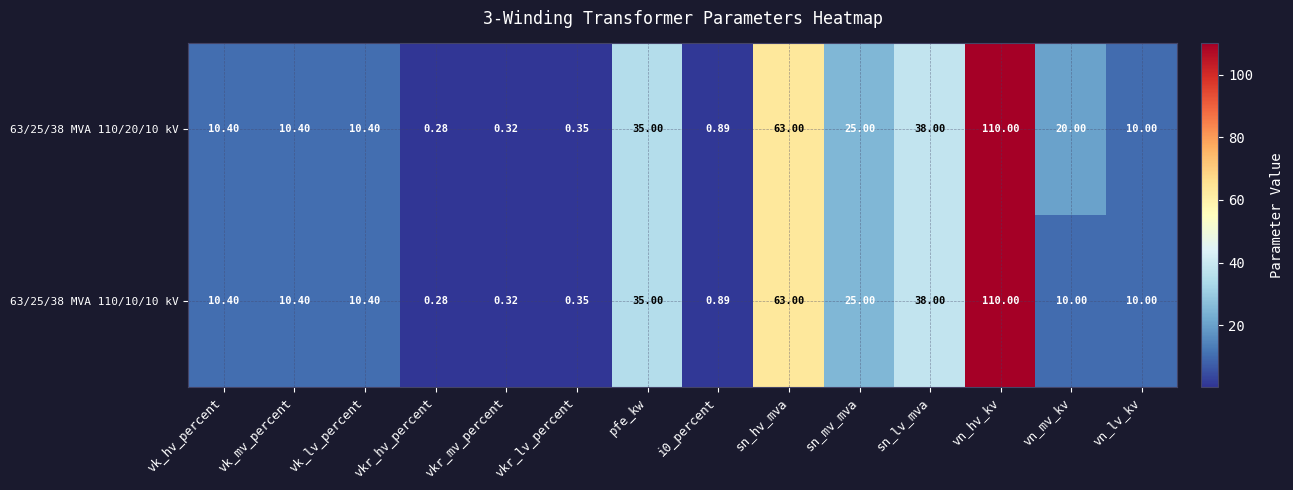

At which category is the sum across all series the highest?

vn_hv_kv